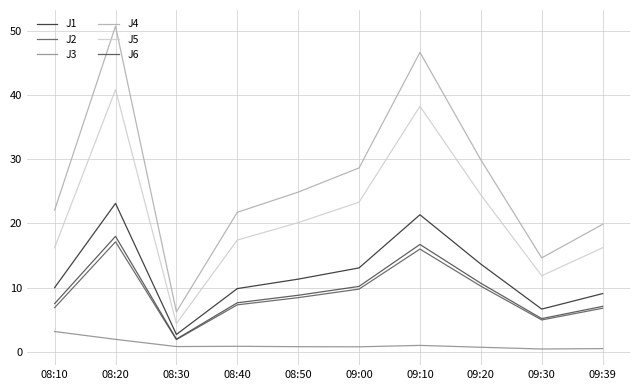

Reading left to right, list all the values displayed in this chart.

J1: 08:10=10.0	08:20=23.1	08:30=2.7	08:40=9.8	08:50=11.3	09:00=13.1	09:10=21.3	09:20=13.7	09:30=6.7	09:39=9.1
J2: 08:10=6.9	08:20=17.1	08:30=1.9	08:40=7.3	08:50=8.4	09:00=9.8	09:10=16.0	09:20=10.2	09:30=5.0	09:39=6.8
J3: 08:10=3.2	08:20=1.9	08:30=0.8	08:40=0.9	08:50=0.8	09:00=0.8	09:10=1.0	09:20=0.7	09:30=0.5	09:39=0.5
J4: 08:10=22.1	08:20=50.7	08:30=6.2	08:40=21.7	08:50=24.9	09:00=28.6	09:10=46.6	09:20=29.9	09:30=14.6	09:39=19.9
J5: 08:10=16.2	08:20=40.8	08:30=4.4	08:40=17.4	08:50=20.1	09:00=23.3	09:10=38.2	09:20=24.4	09:30=11.8	09:39=16.2
J6: 08:10=7.5	08:20=18.0	08:30=2.0	08:40=7.6	08:50=8.8	09:00=10.2	09:10=16.7	09:20=10.7	09:30=5.2	09:39=7.1